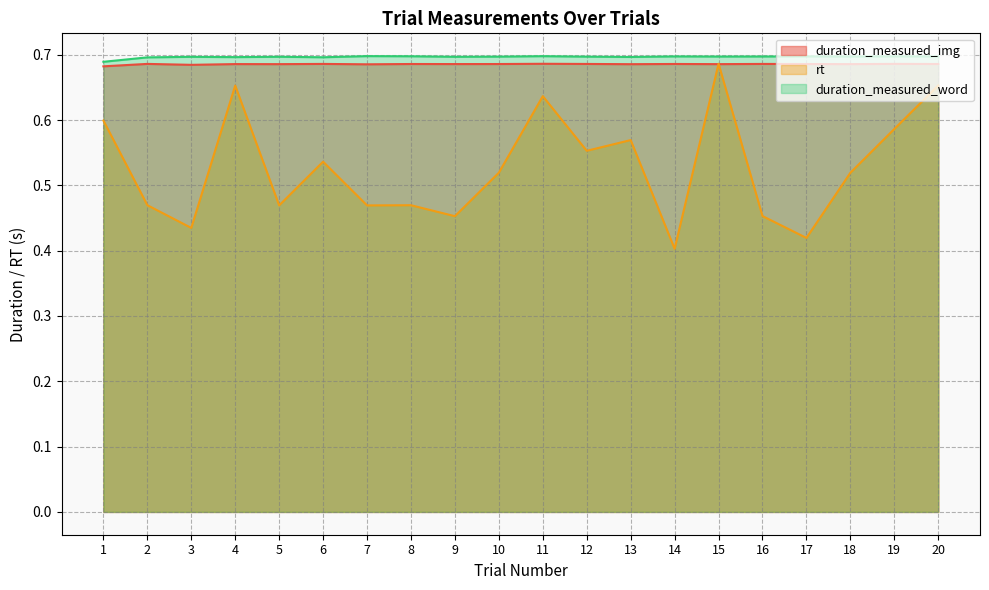

What is the sum of the rt values at 13 and 17?

1.0